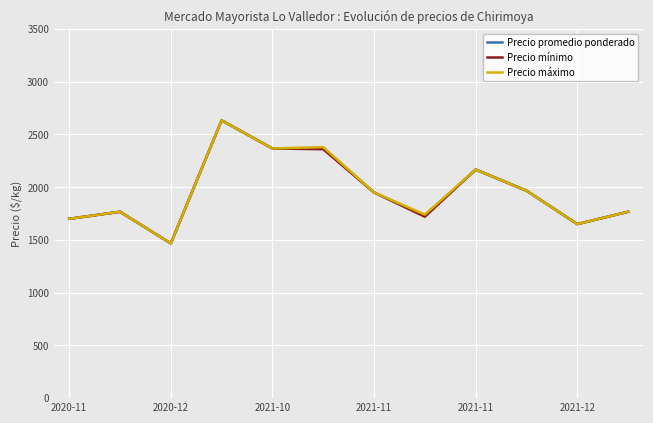

What is the minimum value for Precio mínimo?

1467